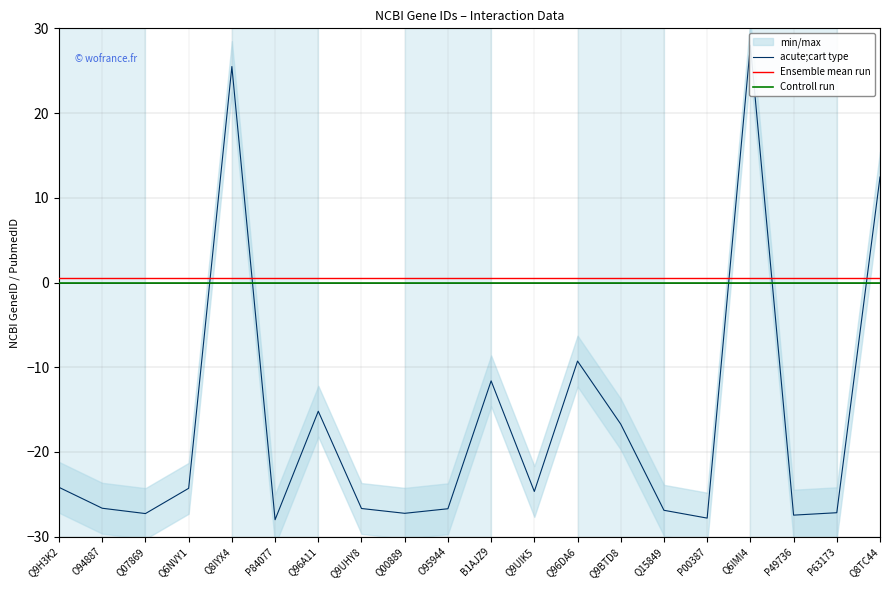

Where does the acute;cart type series first go above -24?

Q8IYX4